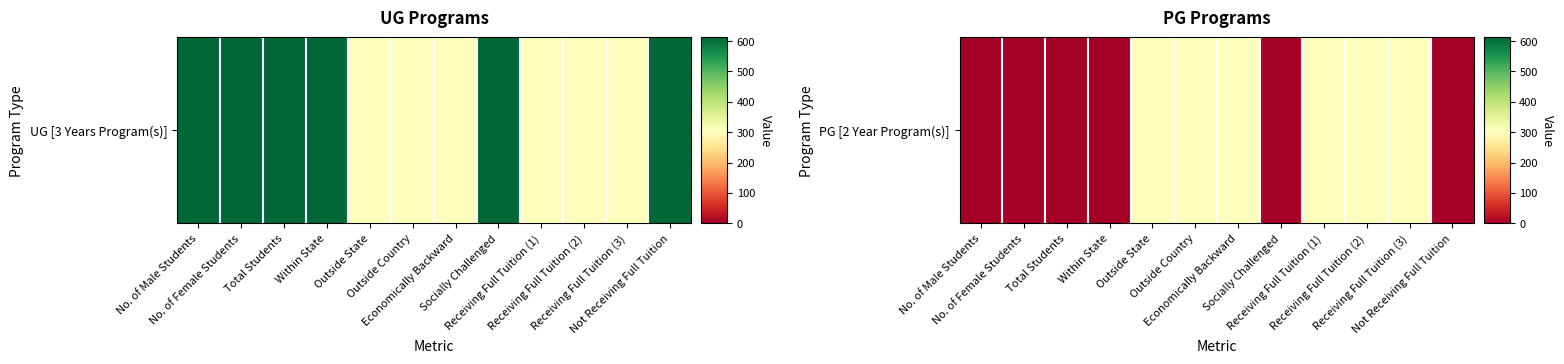

At which category does the chart reach its minimum across all series?

No. of Male Students